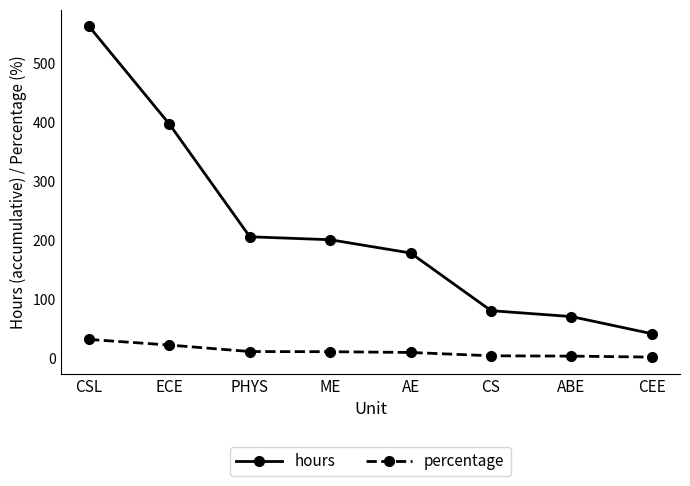

True or false: percentage and hours cross at least once.

False